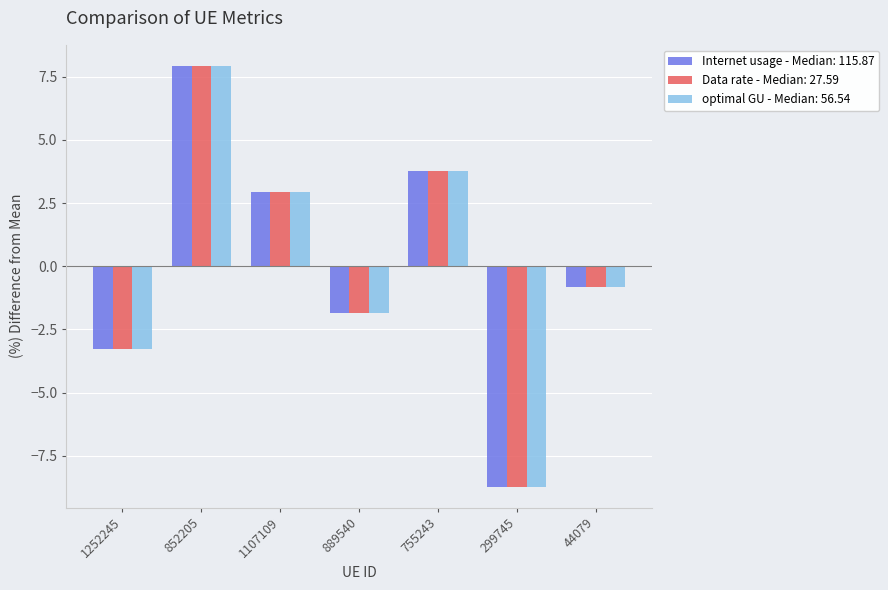

Reading right to left, extract all data points from this chart.

Internet usage - Median: 115.87: -0.8	-8.7	3.8	-1.8	2.9	7.9	-3.3
Data rate - Median: 27.59: -0.8	-8.7	3.8	-1.8	2.9	7.9	-3.3
optimal GU - Median: 56.54: -0.8	-8.7	3.8	-1.8	2.9	7.9	-3.3